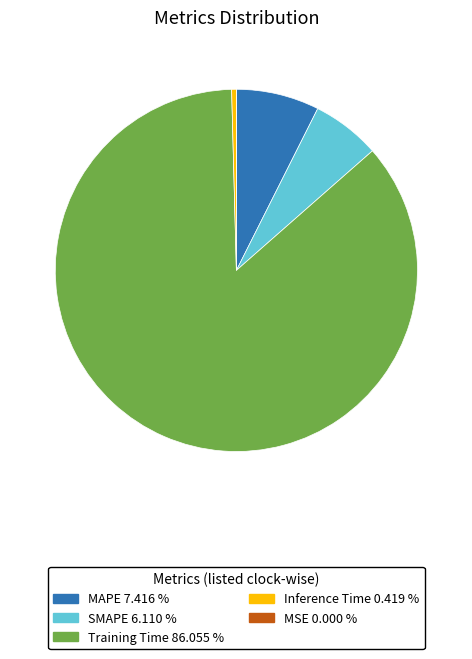

Is Training Time the majority of the pie?

Yes